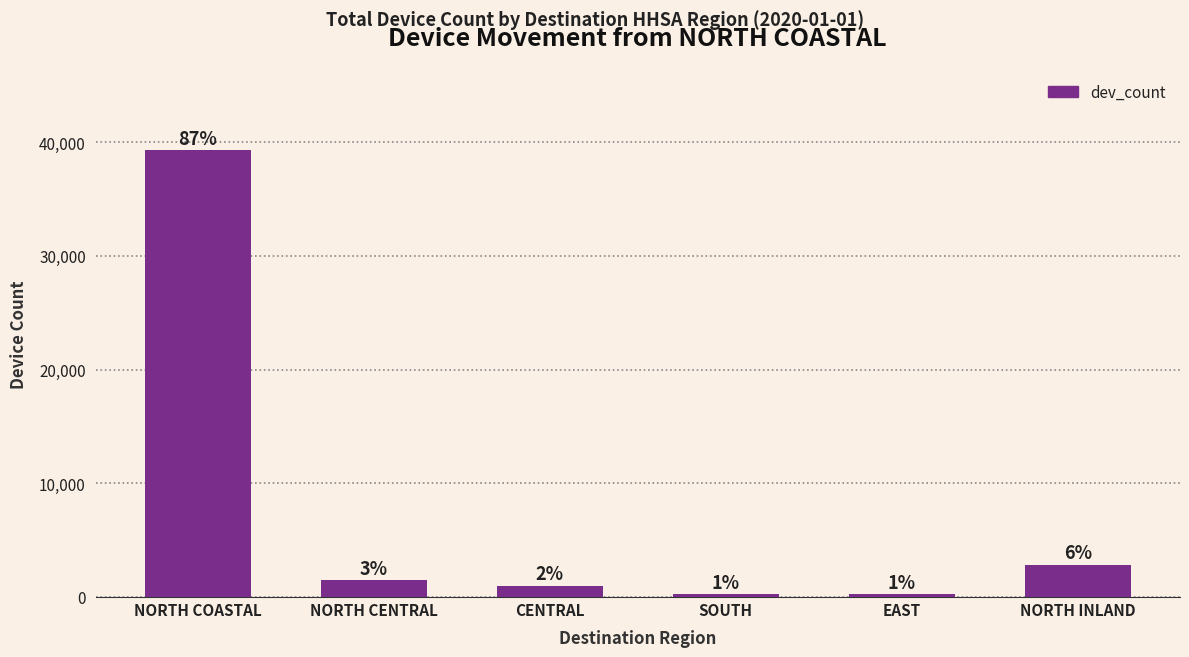

The value at EAST is 242. True or false?

True